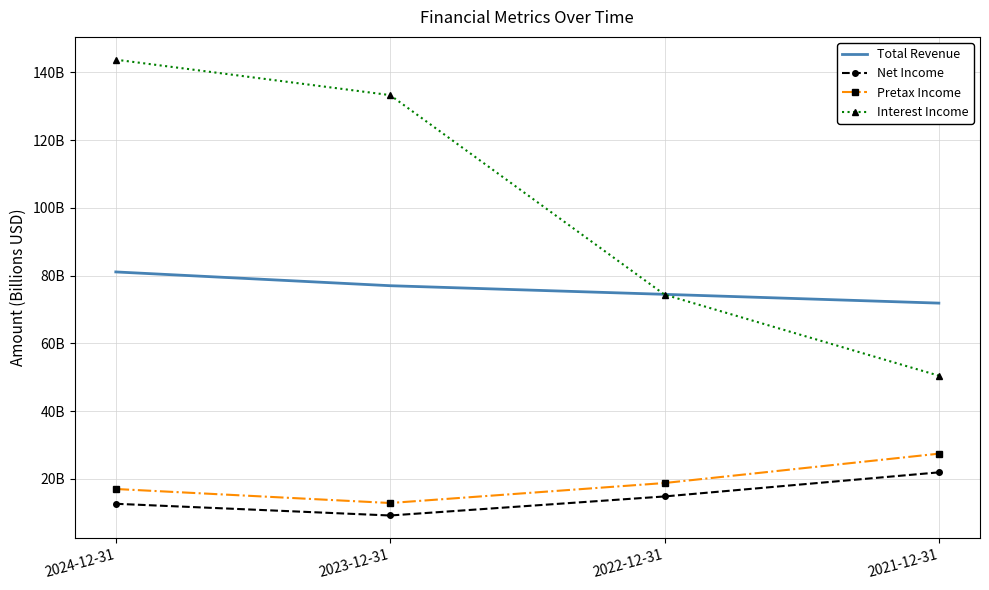

Rank the categories by Pretax Income value from lowest to highest.

2023-12-31, 2024-12-31, 2022-12-31, 2021-12-31